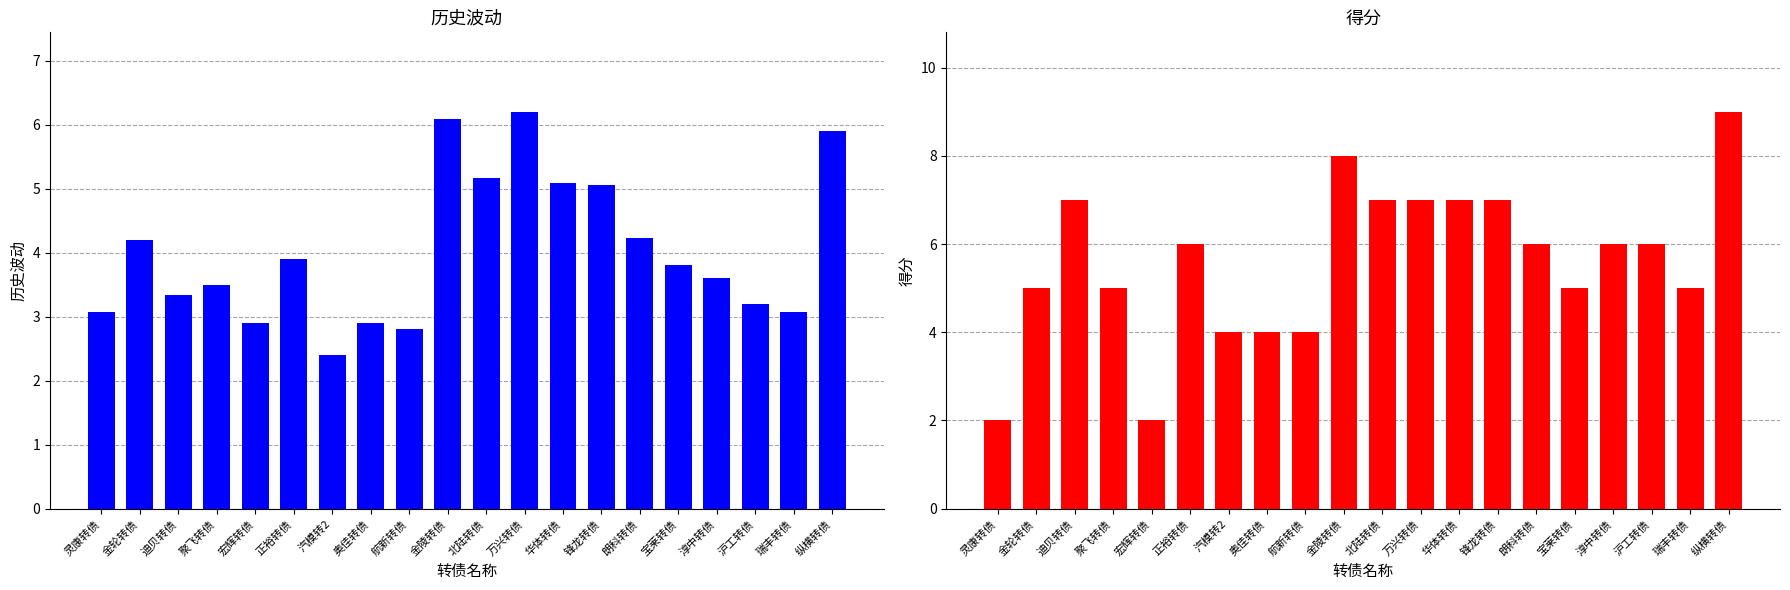

Is the value of 历史波动 at 金轮转债 greater than the value of 得分 at 淳中转债?

No